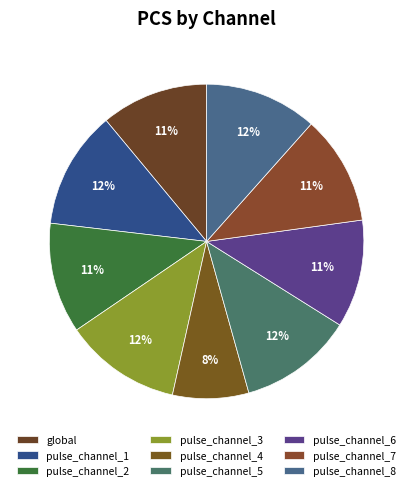

How many segments does this pie chart have?

9